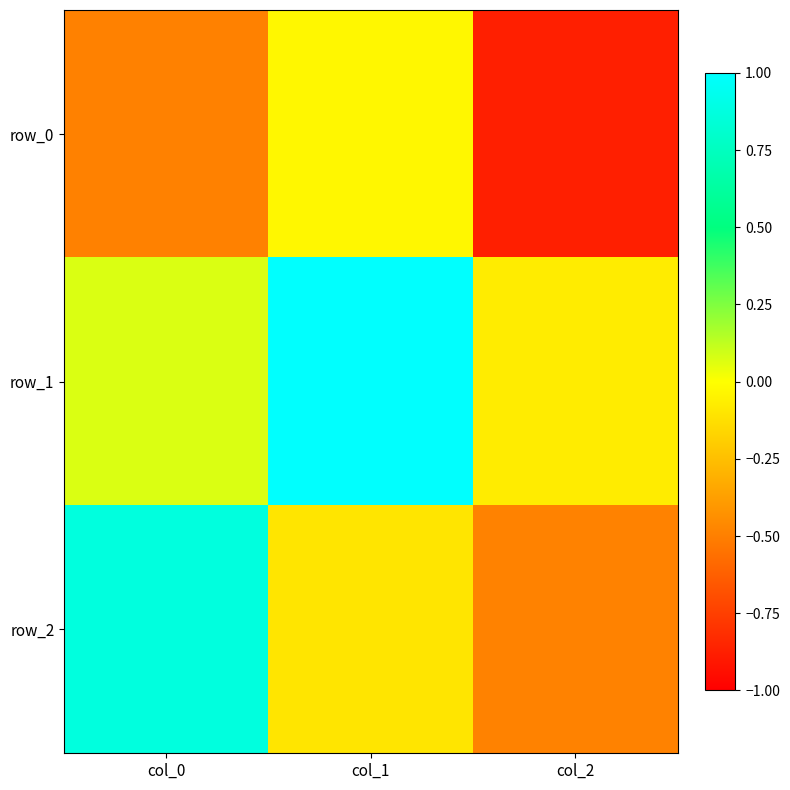

Between col_0 and col_2, which series saw the biggest shift?

row_2